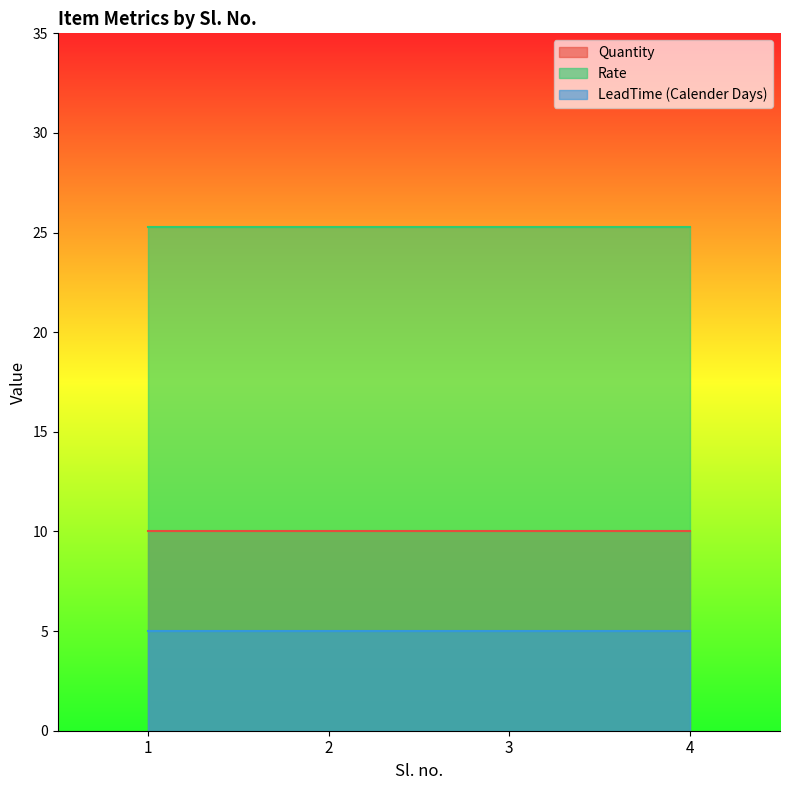

True or false: LeadTime (Calender Days) and Quantity intersect in this chart.

False